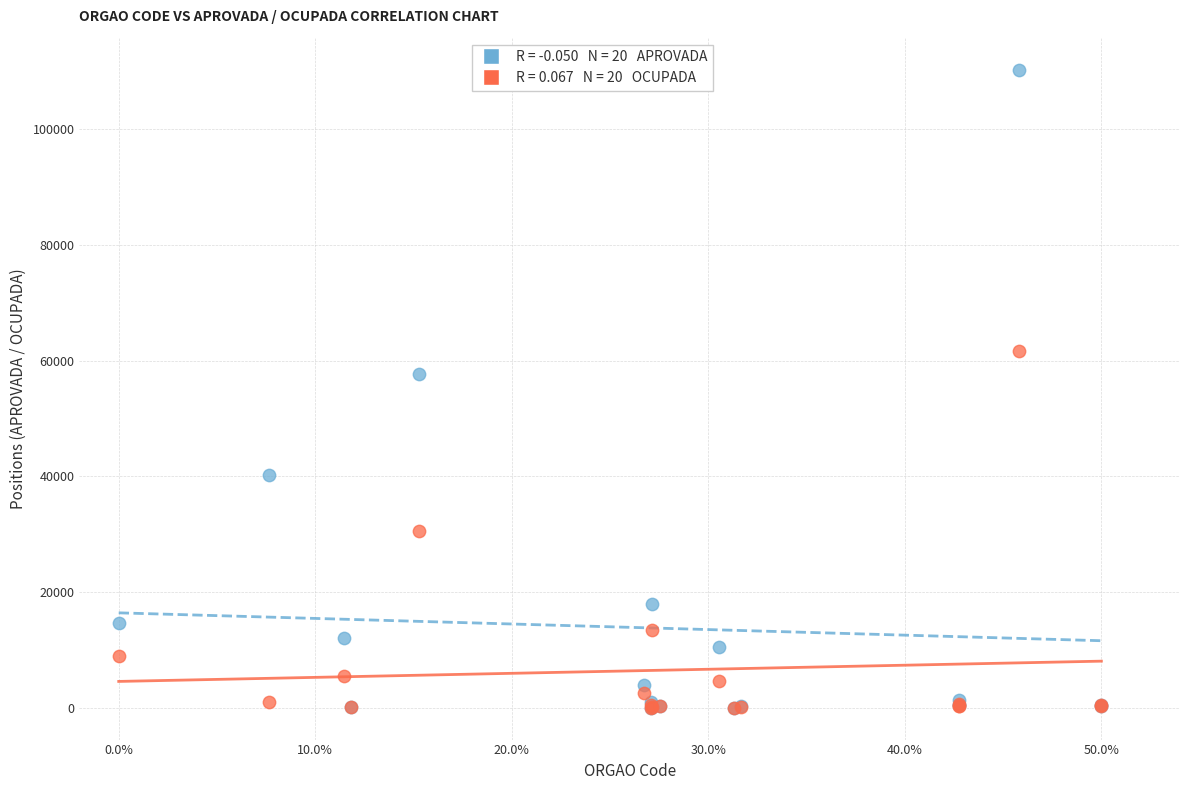

Across all series, what Y value is closest to 55157?

57663